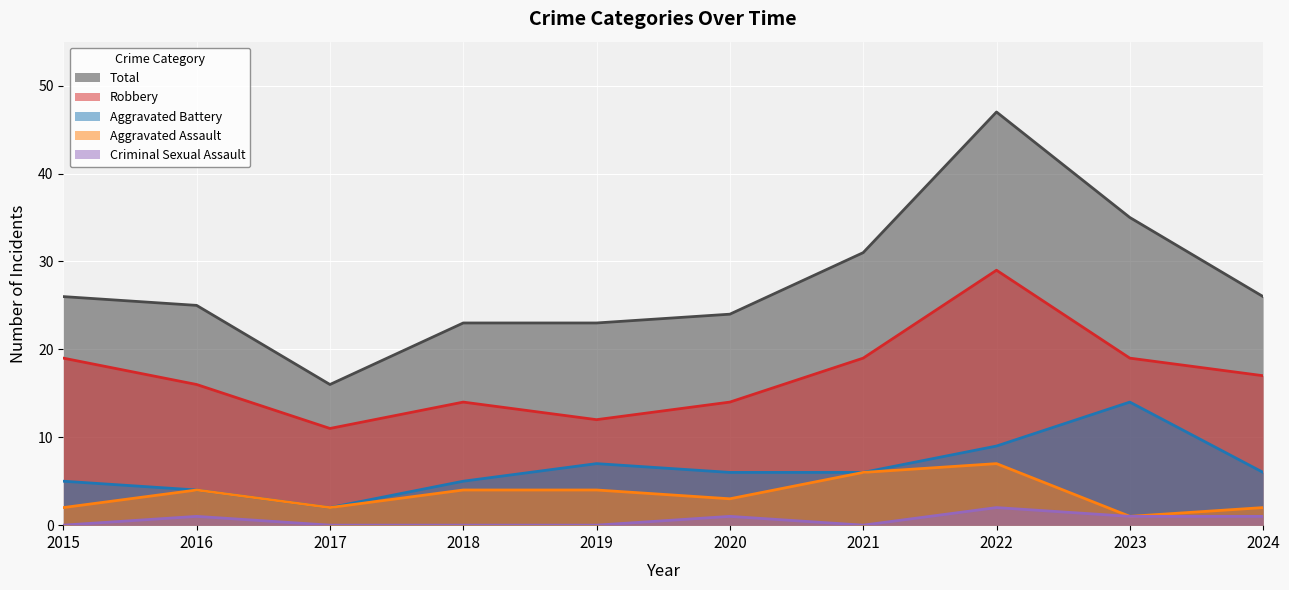

At 2023, list the series in order from largest to smallest.

Total, Robbery, Aggravated Battery, Aggravated Assault, Criminal Sexual Assault